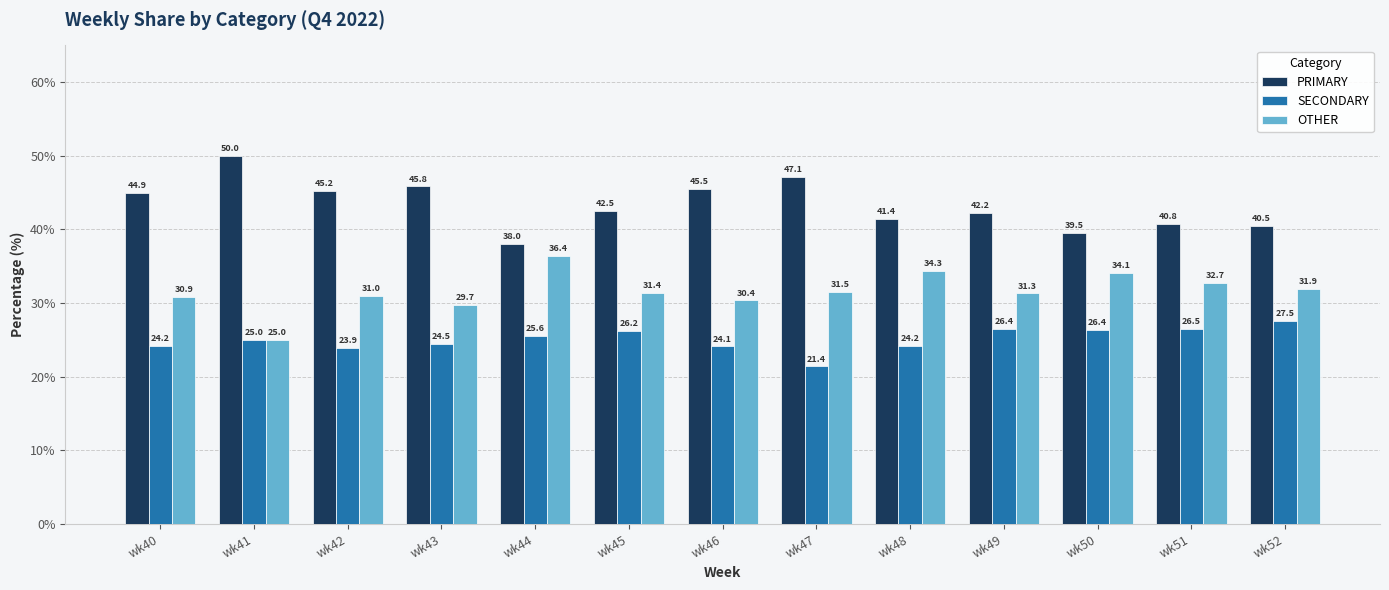

Which label corresponds to the smallest value in the chart?

wk47